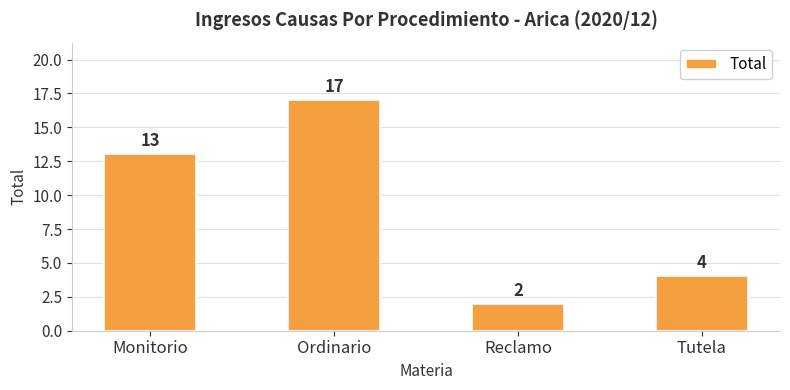

The value at Tutela is 7. True or false?

False